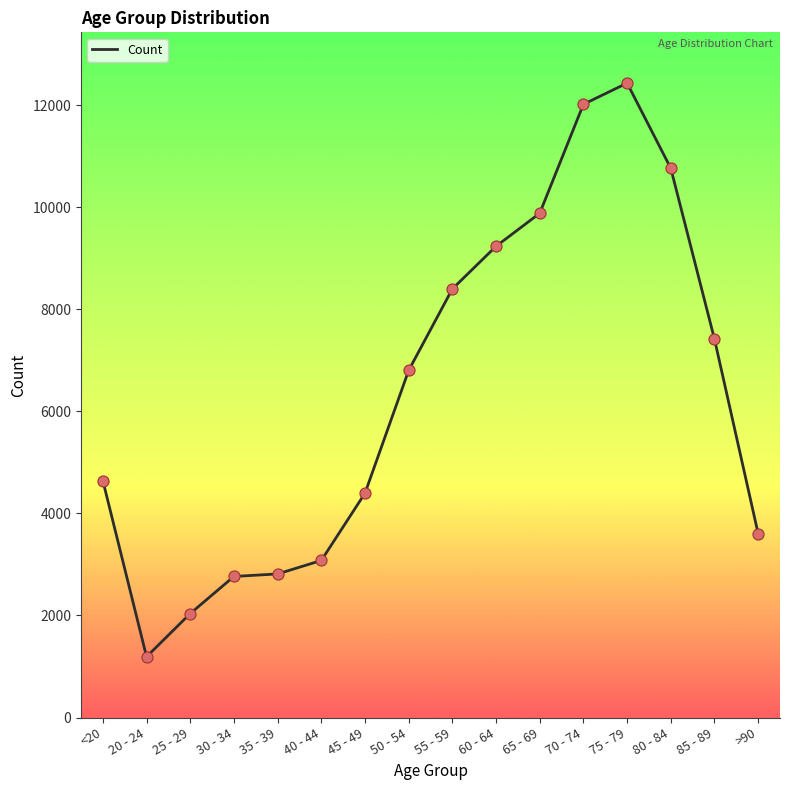

What is the change in value from <20 to 75 - 79?

+7793